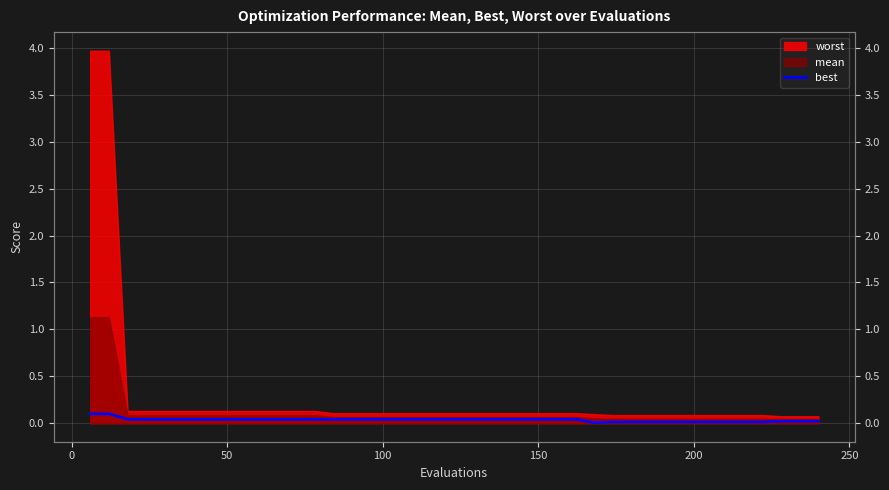

How many interior local valleys (lower than both neighbors) does the data have?

1